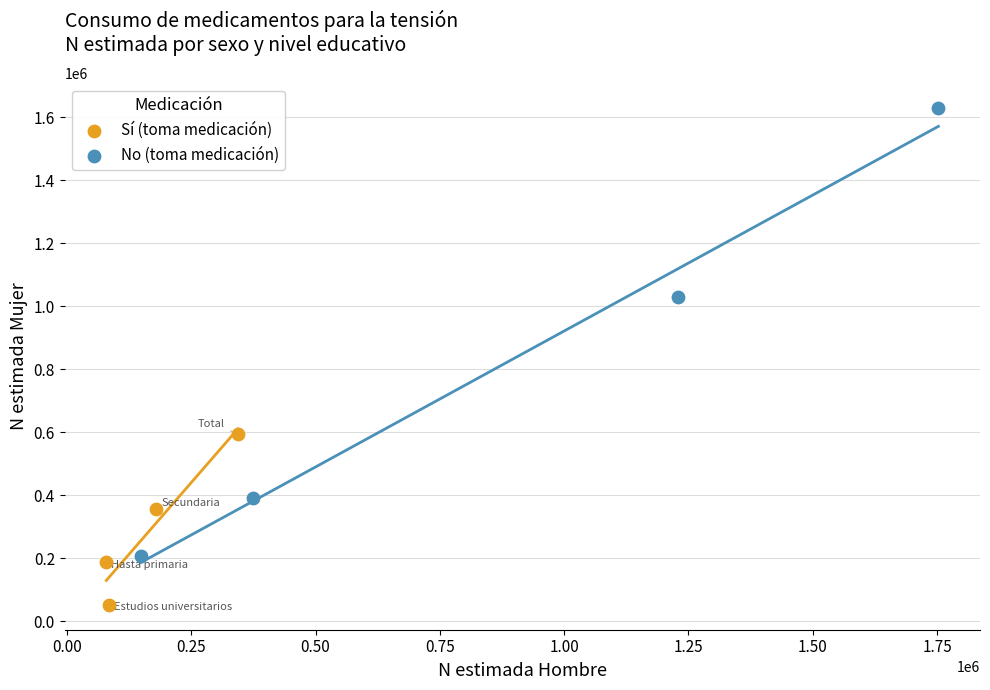

Which series contains the highest Y value?

No (toma medicación)